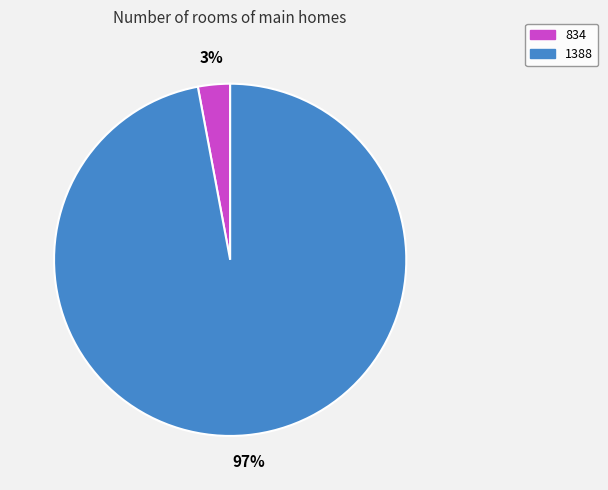

How many segments does this pie chart have?

2